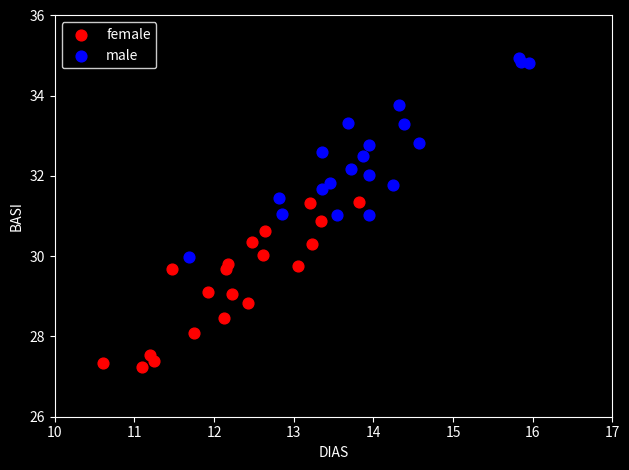

Which series contains the lowest Y value?

female